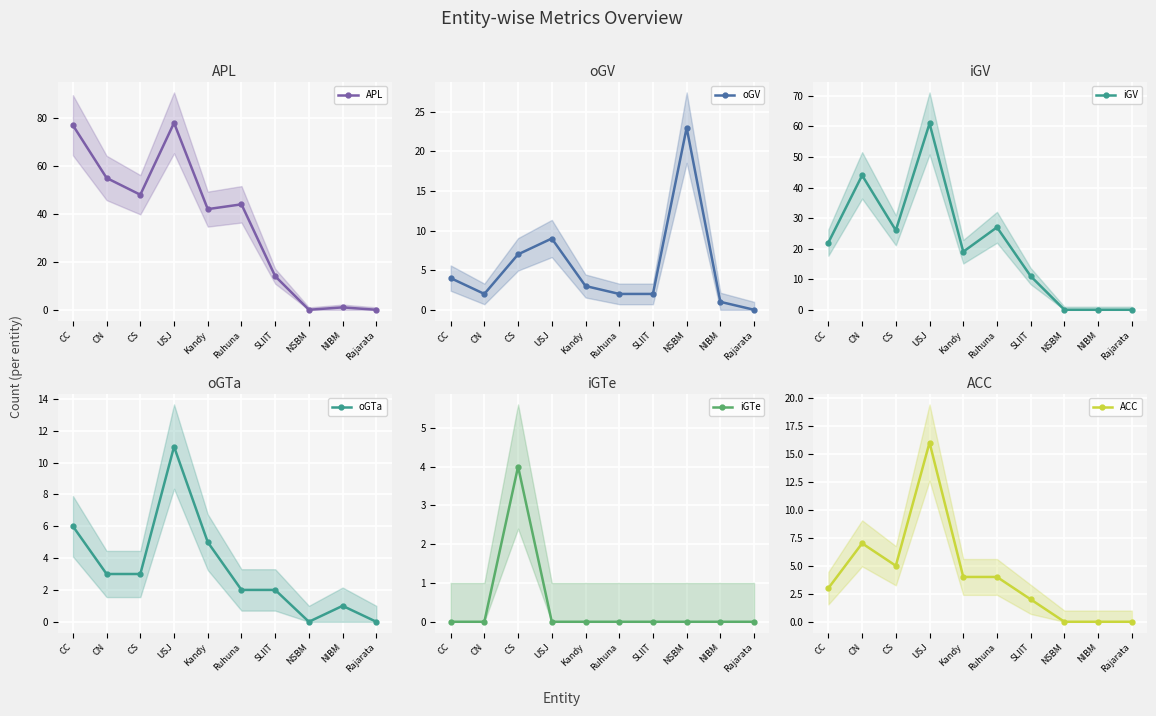

What is the difference between the maximum and second lowest values in the iGV series?

61